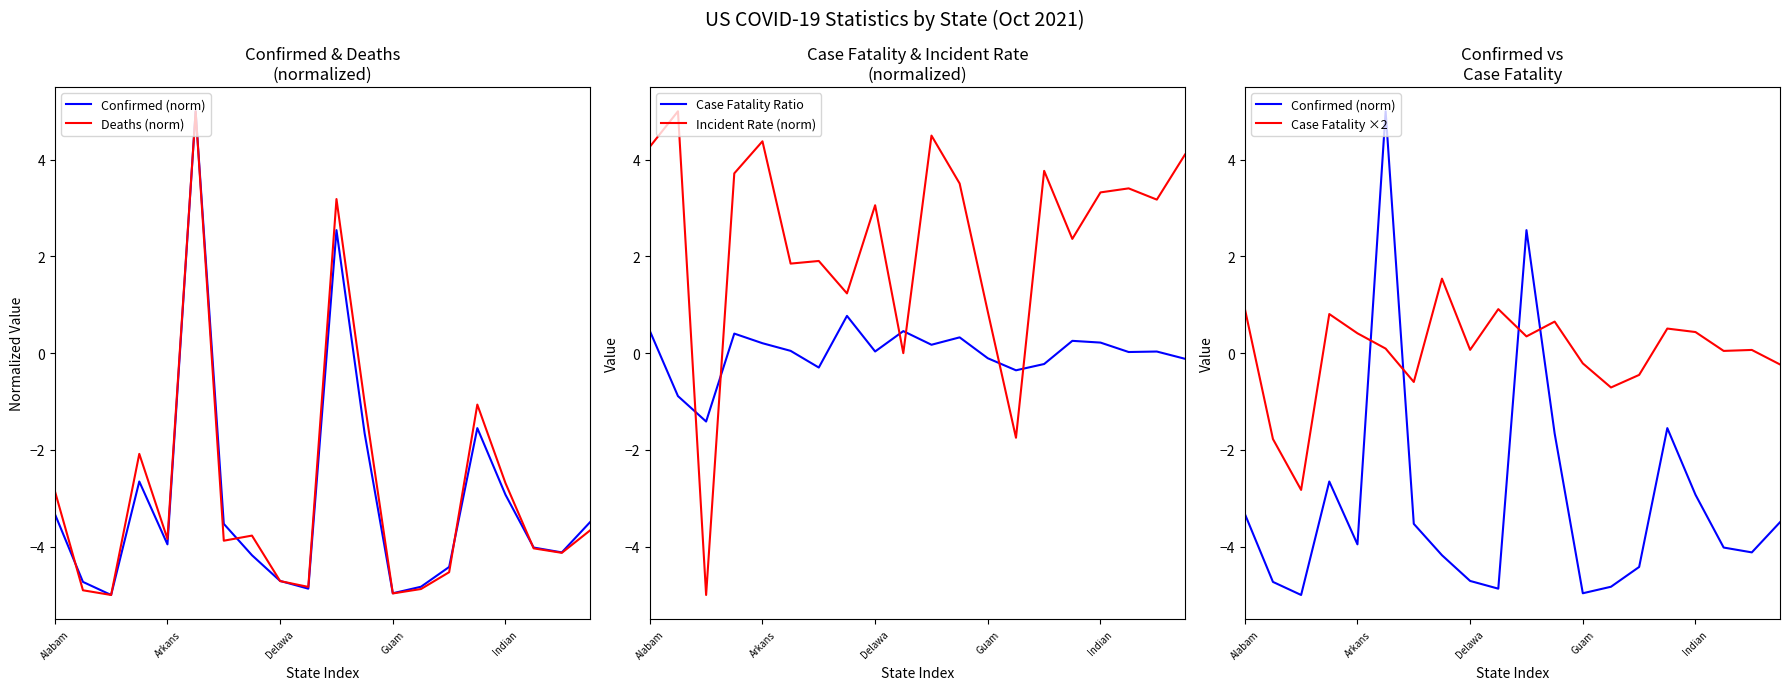

How many data points in Case Fatality ×2 are less than 0?

7